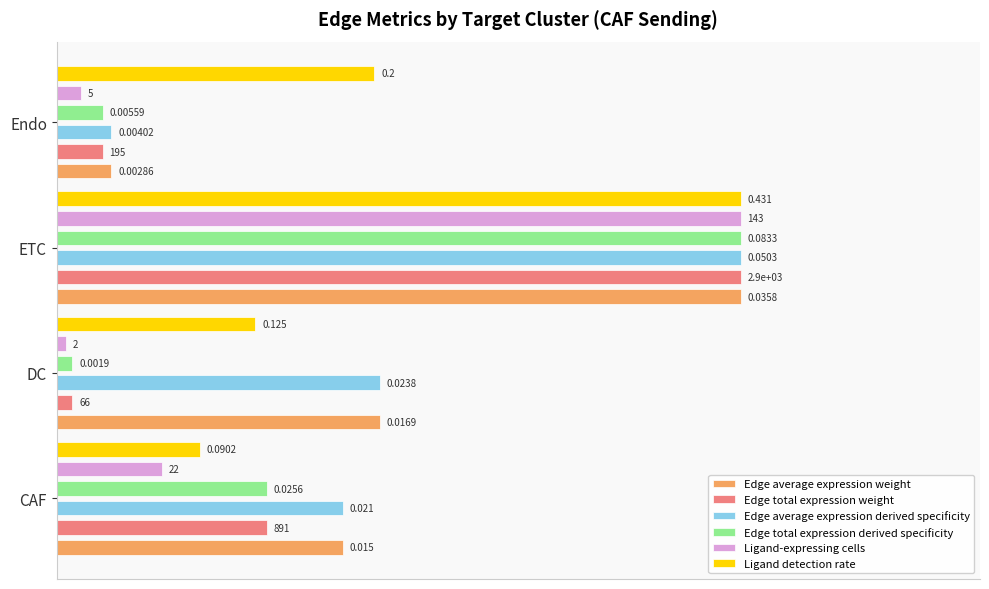

How many groups of bars are there?

4